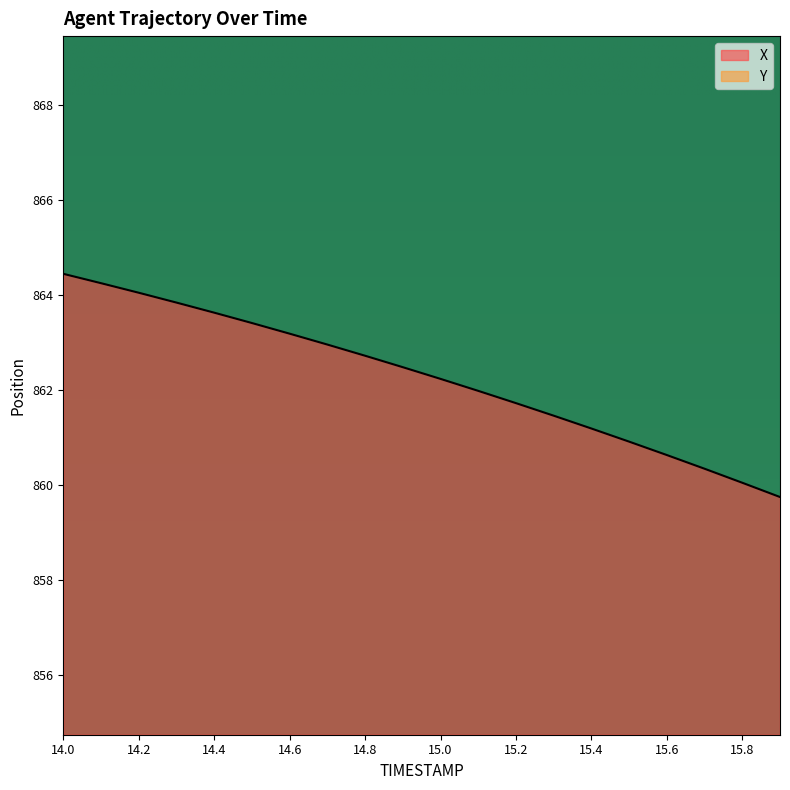

How many values in the X series are below 862?

9